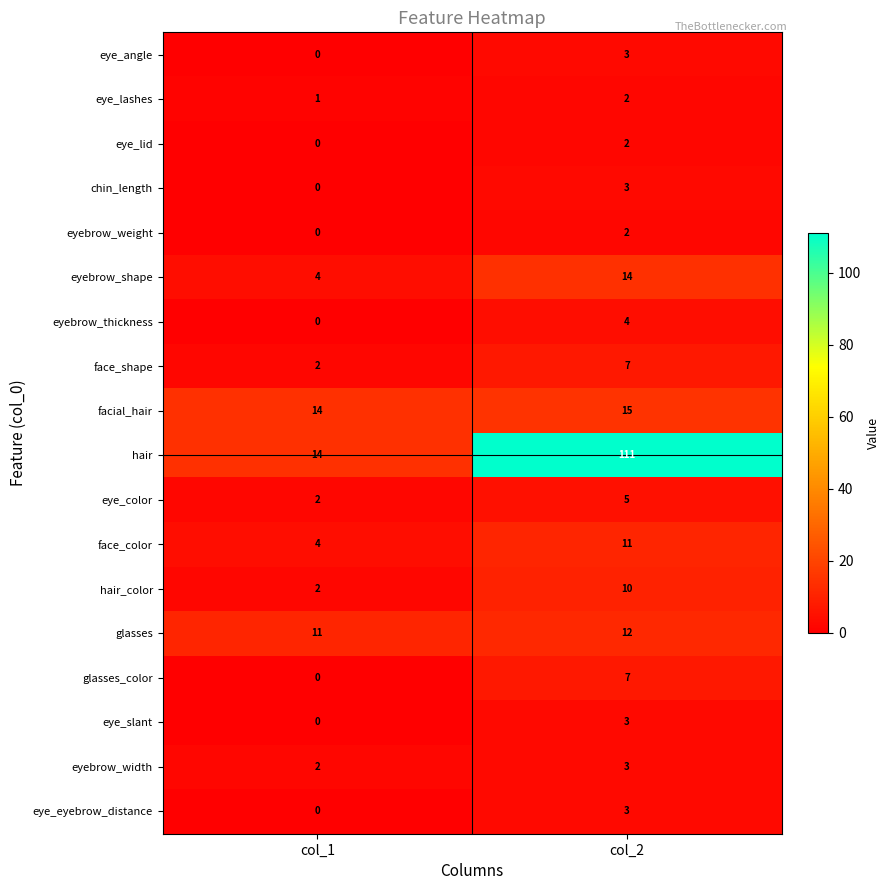

At which label does eye_lid reach its peak?

col_2